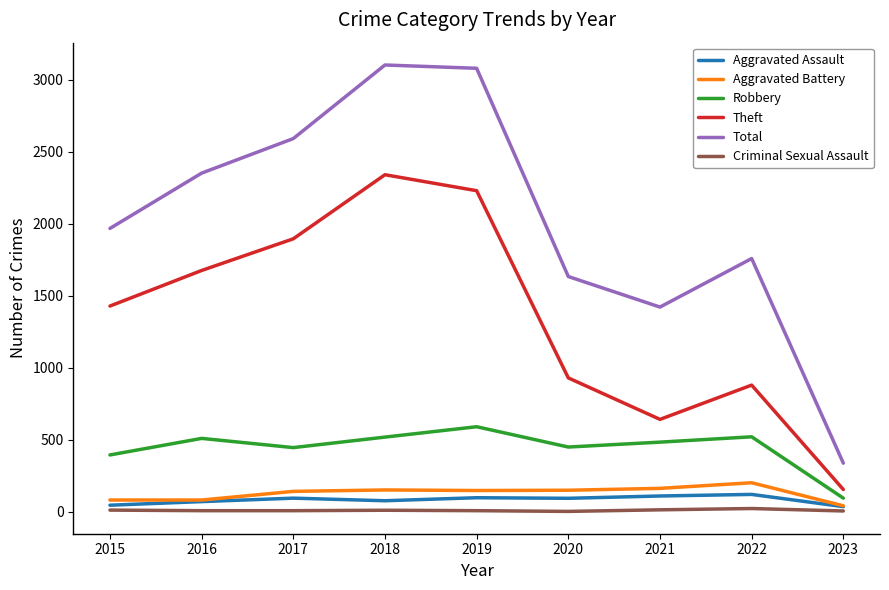

Is the value of Robbery at 2016 greater than the value of Aggravated Assault at 2019?

Yes